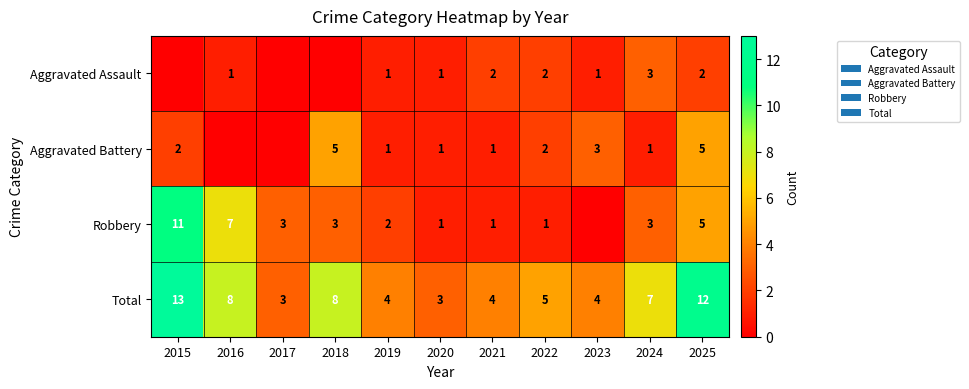

The value of Total at 2018 is 2. True or false?

False